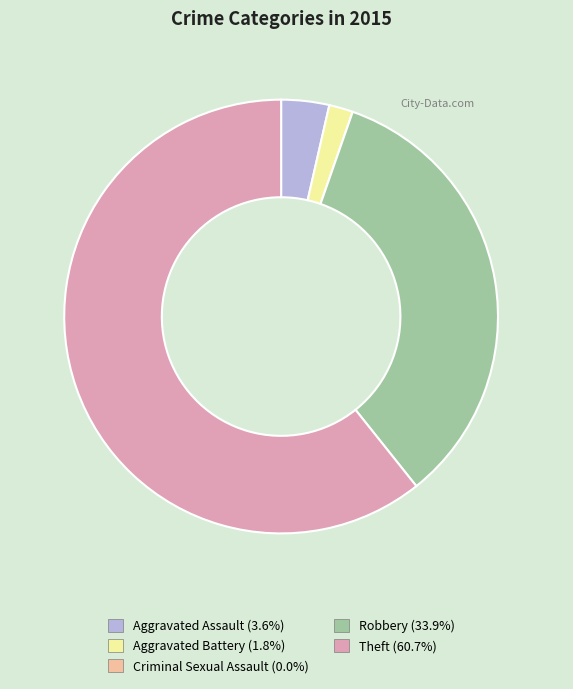

Approximately how many times larger is the value at Aggravated Battery compared to Aggravated Assault?

0.5